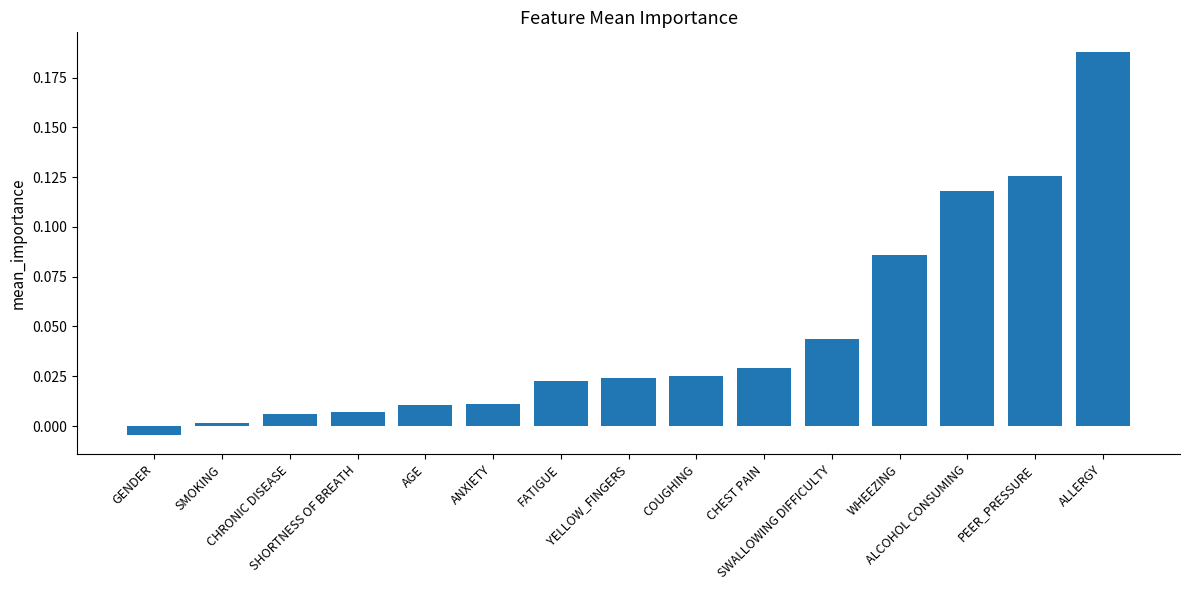

Rank the categories by value from lowest to highest.

GENDER, SMOKING, CHRONIC DISEASE, SHORTNESS OF BREATH, AGE, ANXIETY, FATIGUE, YELLOW_FINGERS, COUGHING, CHEST PAIN, SWALLOWING DIFFICULTY, WHEEZING, ALCOHOL CONSUMING, PEER_PRESSURE, ALLERGY